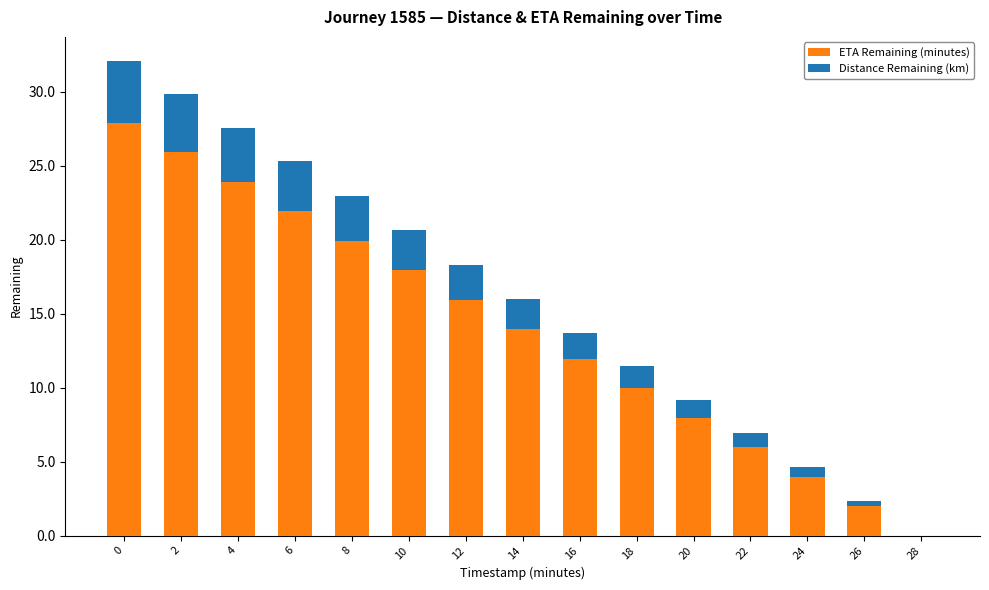

What is the total value across all series at 2?

29.9